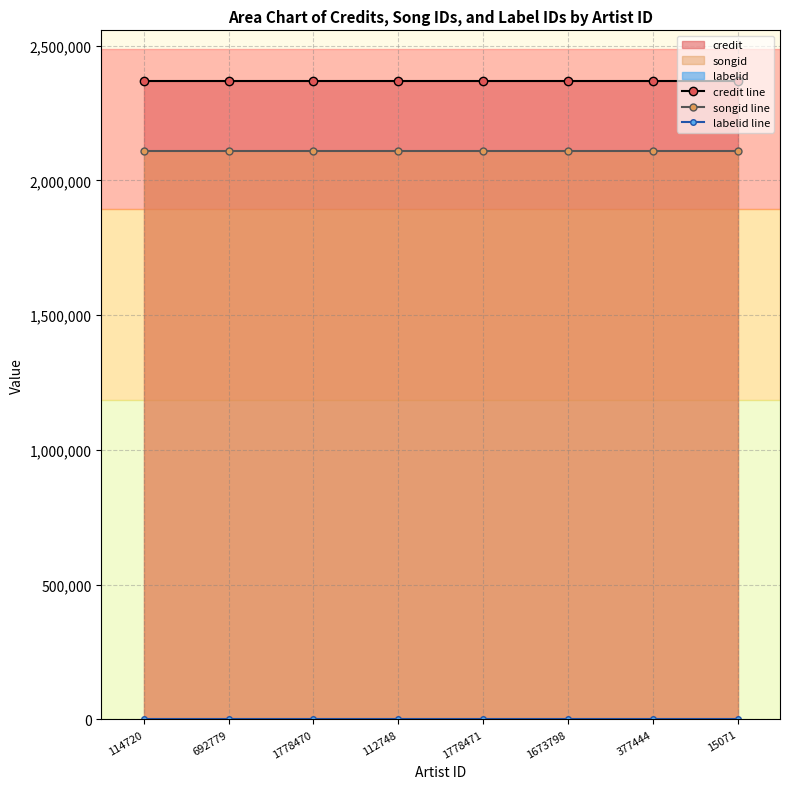

Which label corresponds to the smallest value in the chart?

114720